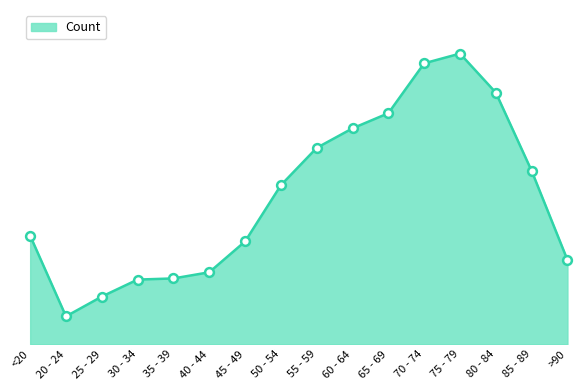

Approximately how many times larger is the value at 40 - 44 compared to 80 - 84?

0.3